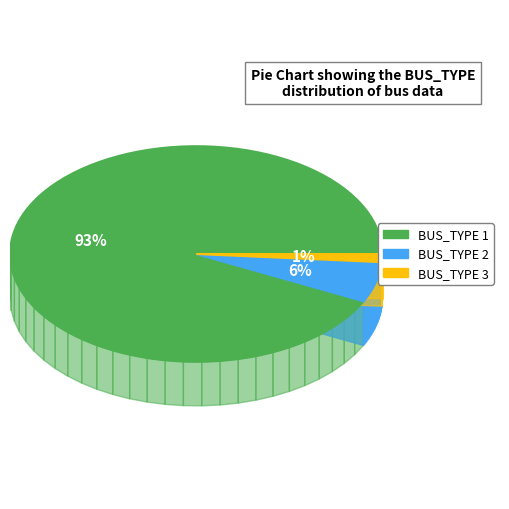

The BUS_TYPE 3 slice represents 11% of the pie. True or false?

False